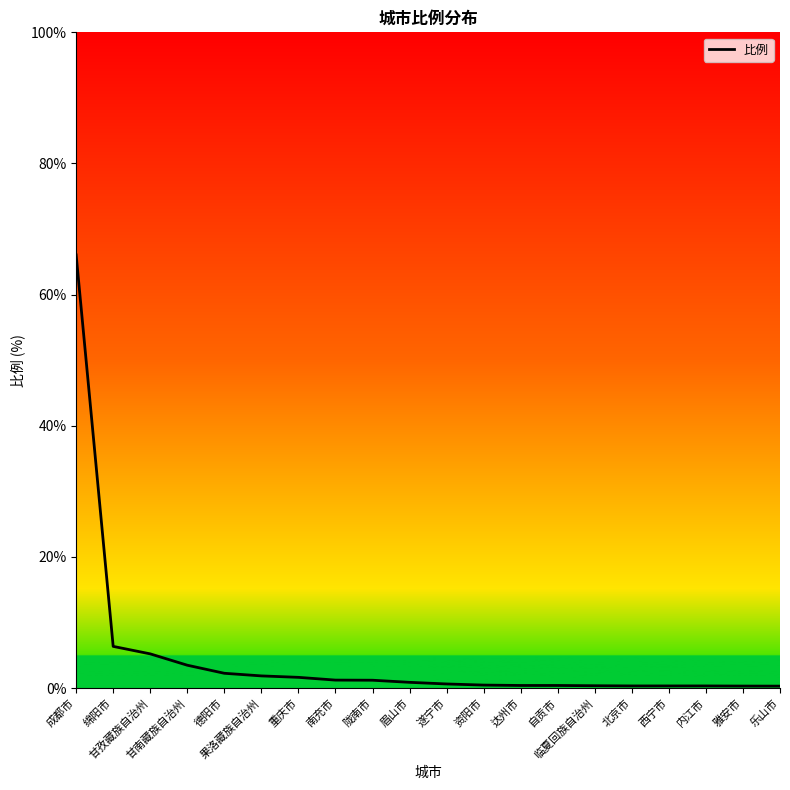

What is the difference between the maximum and minimum values?

65.8